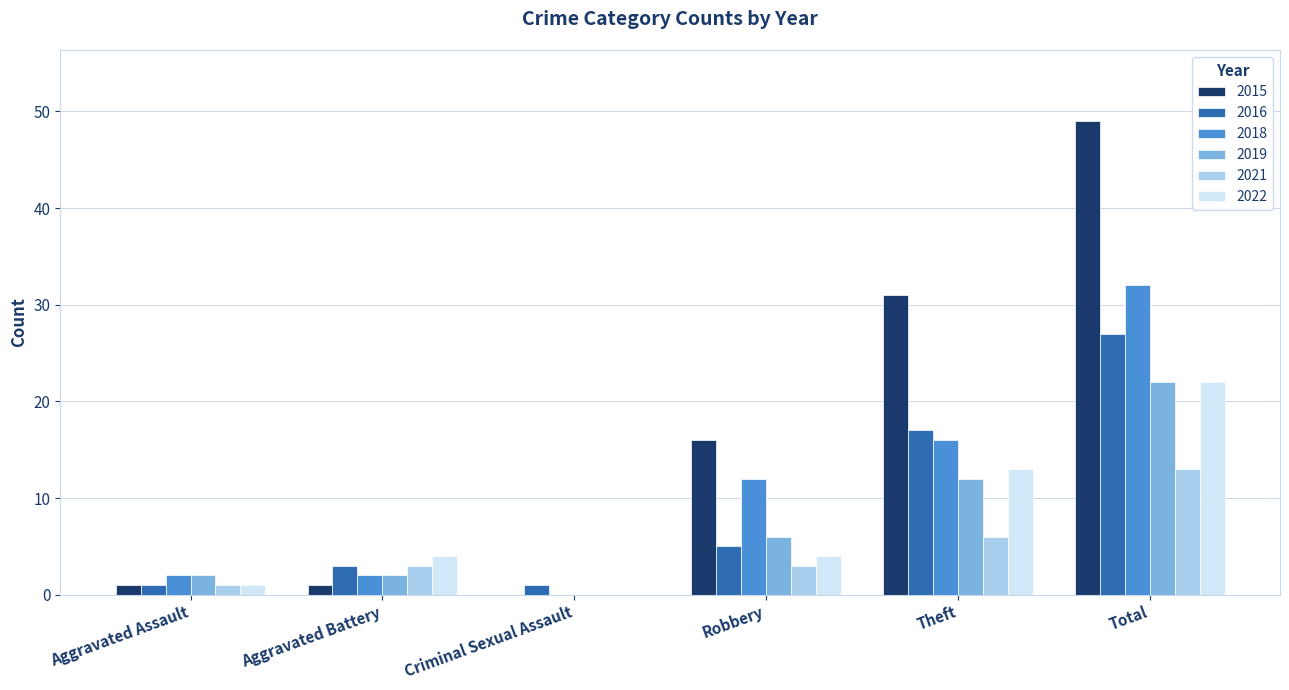

What is the maximum value for 2018?

32